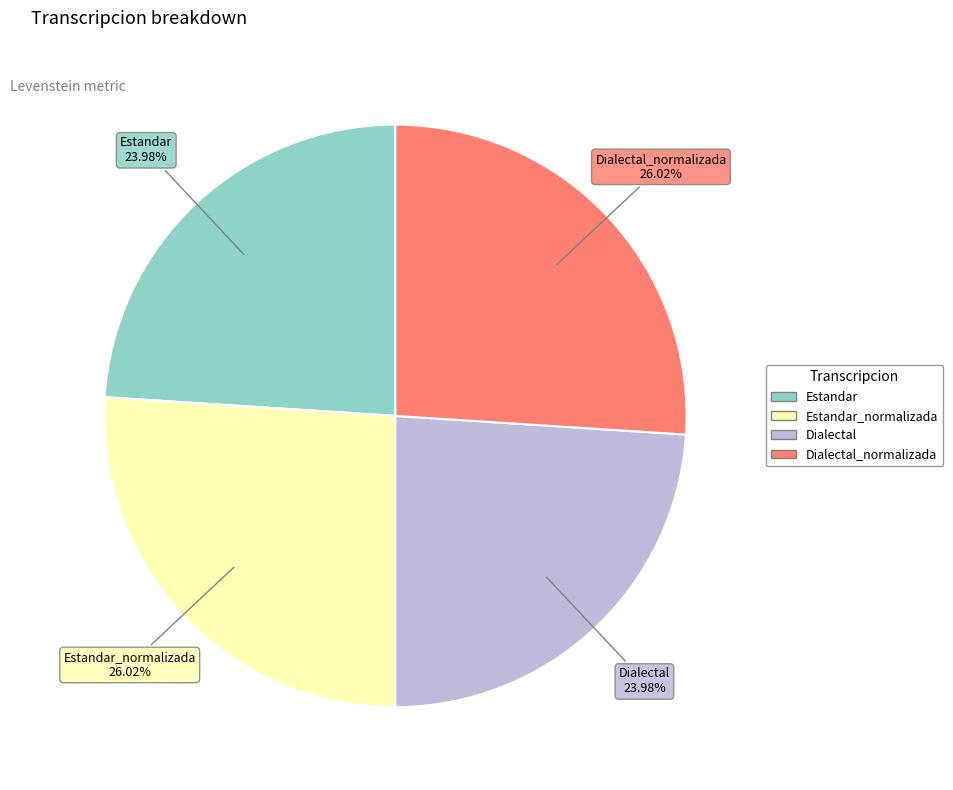

To the nearest percent, what is the average slice percentage?

25%